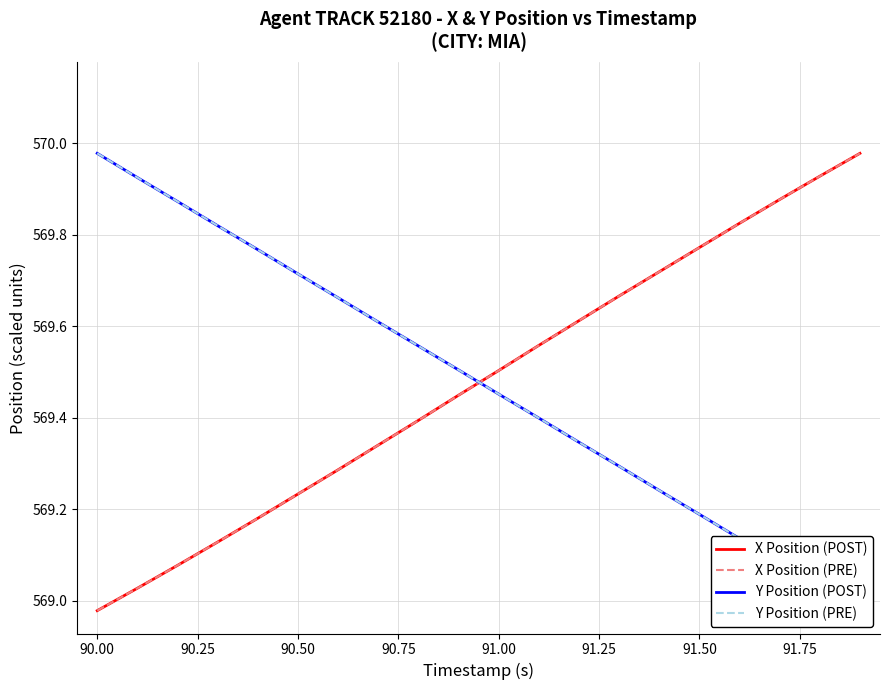

Where does the X Position (PRE) series first go above 569?

90.00